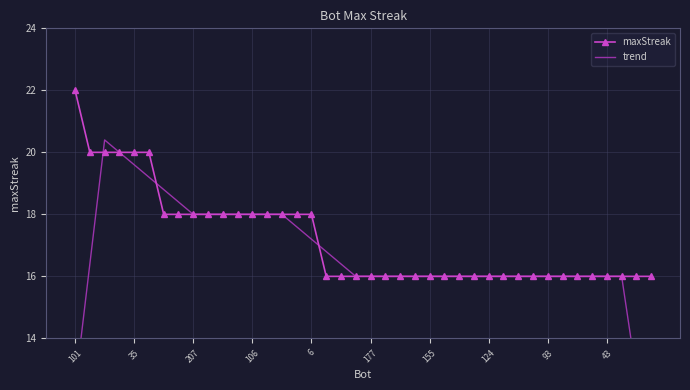

The maxStreak series shows 16 at 155. True or false?

True